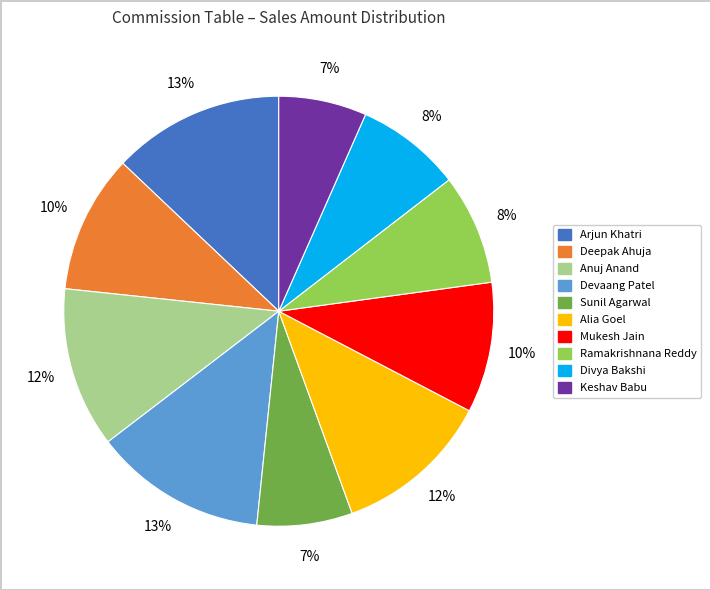

How many slices are in this pie chart?

10